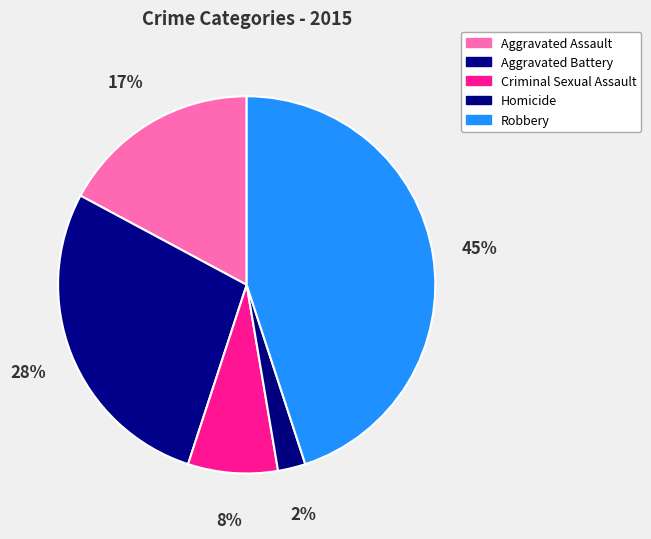

What percentage is NOT represented by Aggravated Assault?

82.8%